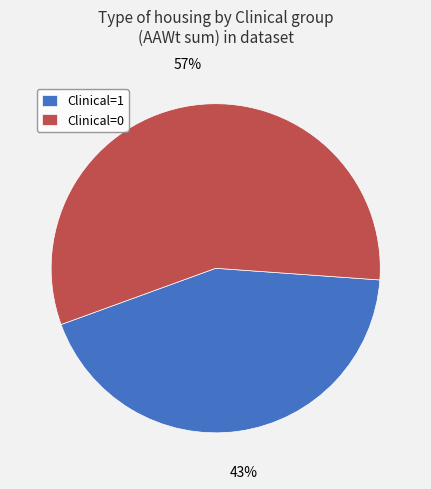

Which slice represents more than half of the pie?

Clinical=0